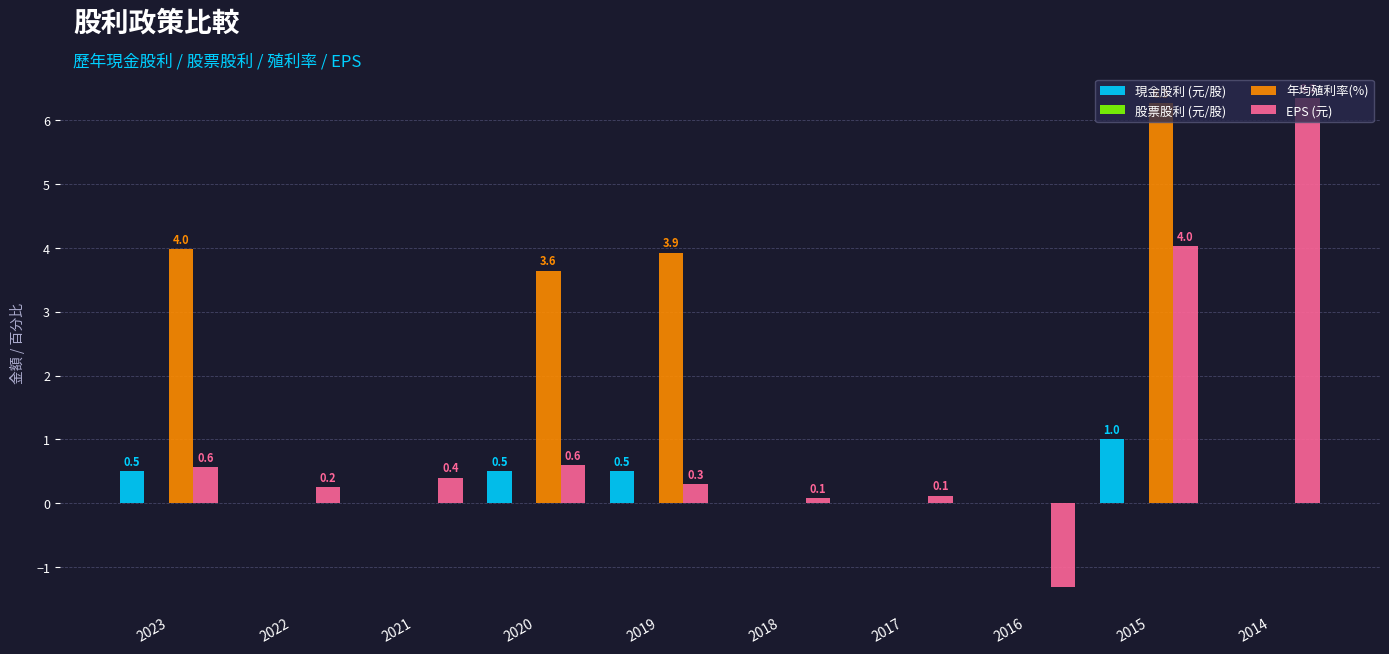

Which series changed the most between 2020 and 2018?

年均殖利率(%)